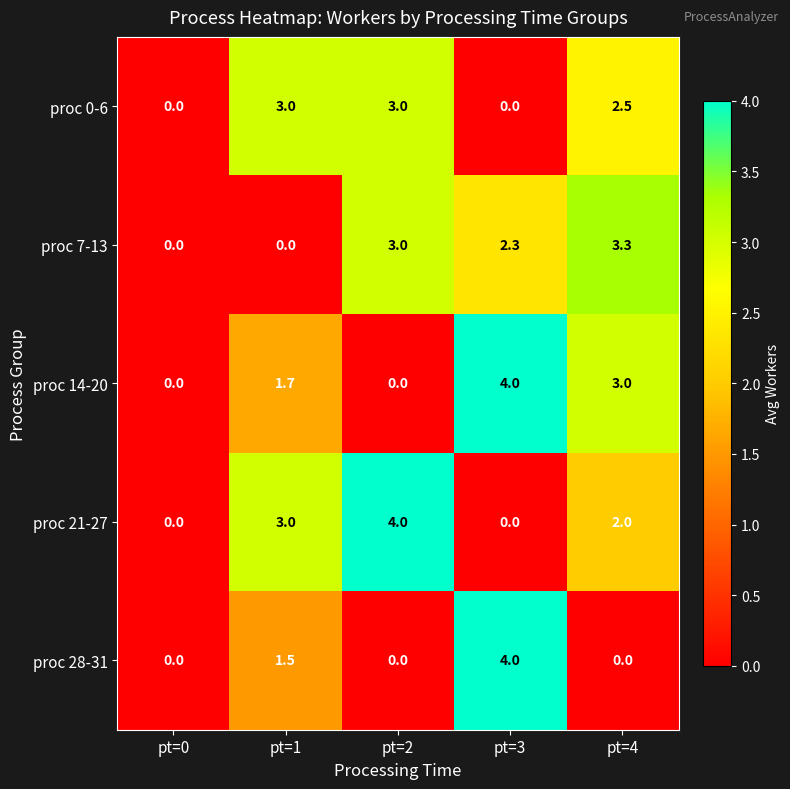

Count the number of categories in the chart.

5